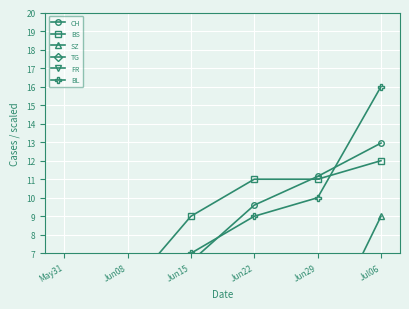

What is the total value across all series at Jun22?

32.6